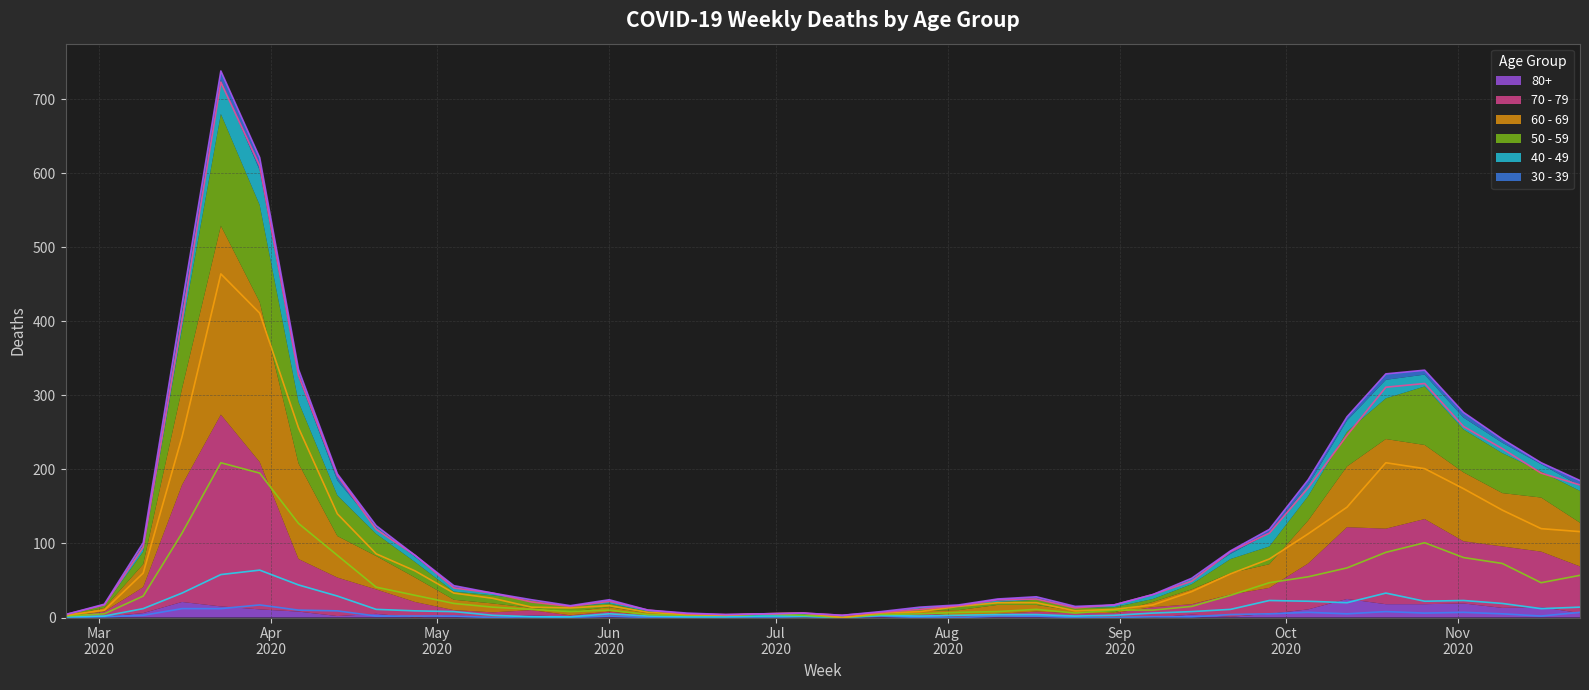

At which category does 30 - 39 reach its first local valley?

2020-05-11